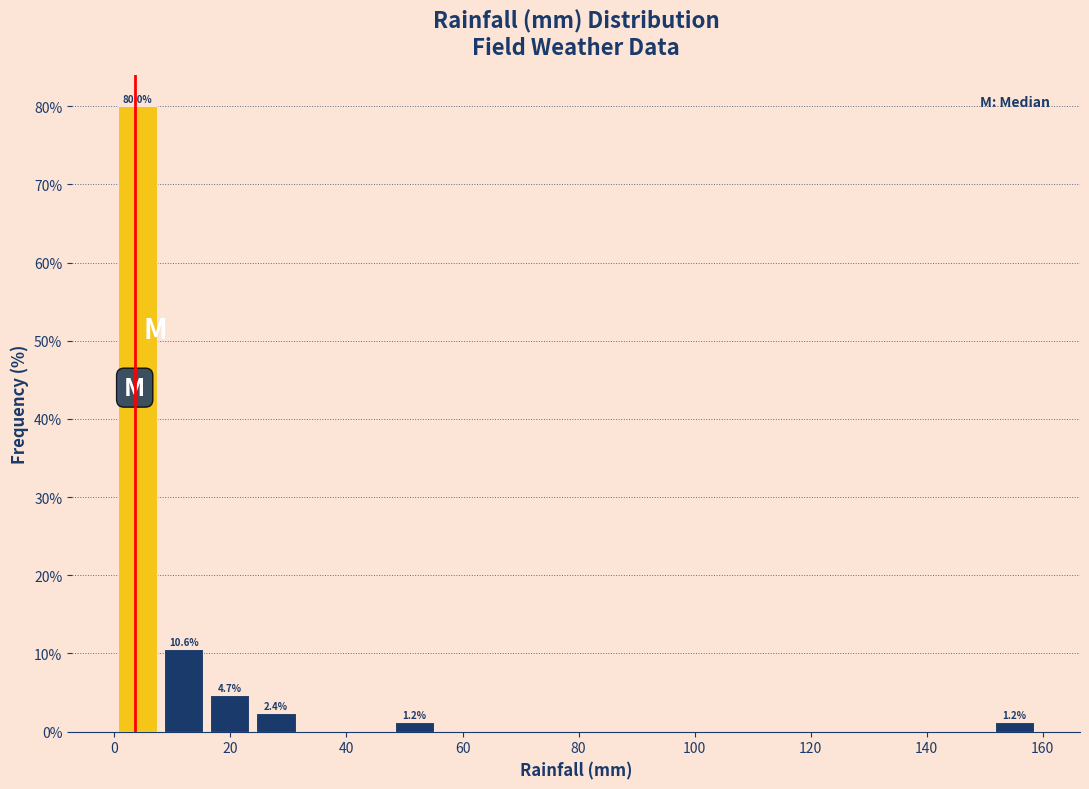

Around what value on the x-axis is the tallest bar? Give the approximate position of its centre, as read against the axis.

4